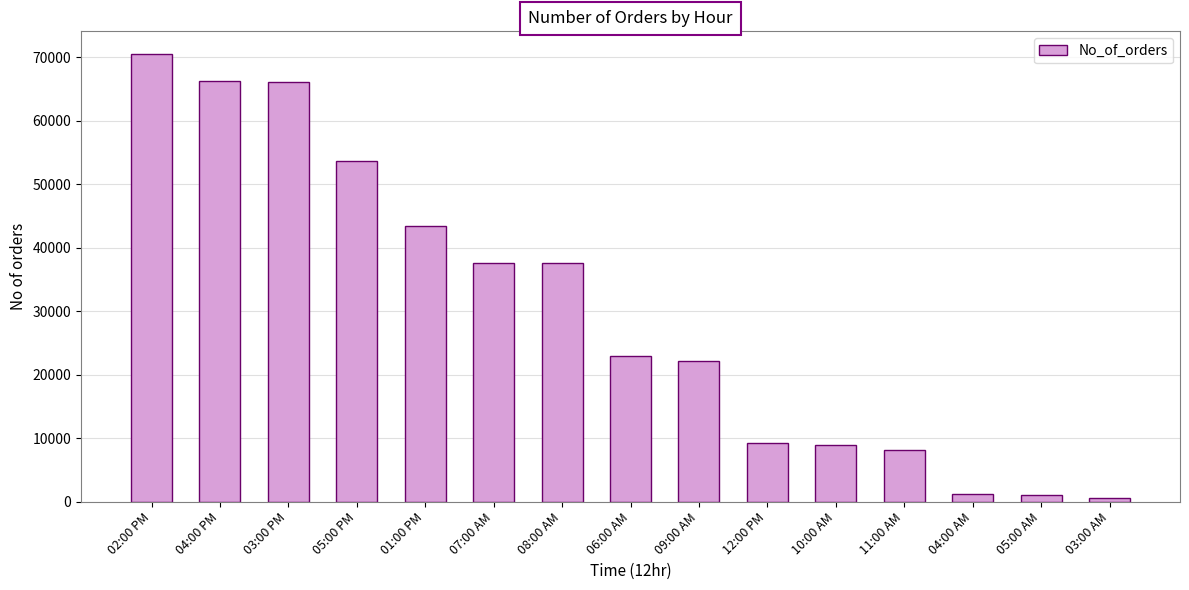

What is the change in value from 05:00 PM to 12:00 PM?

-44386